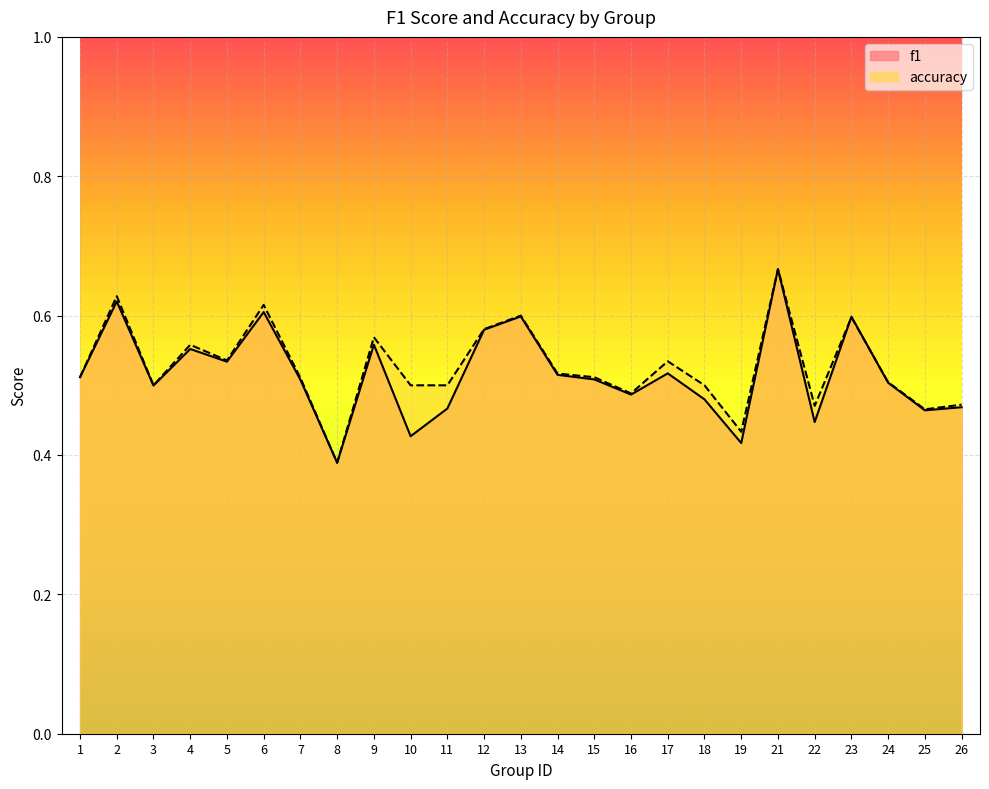

Which series has the largest total across all categories?

accuracy